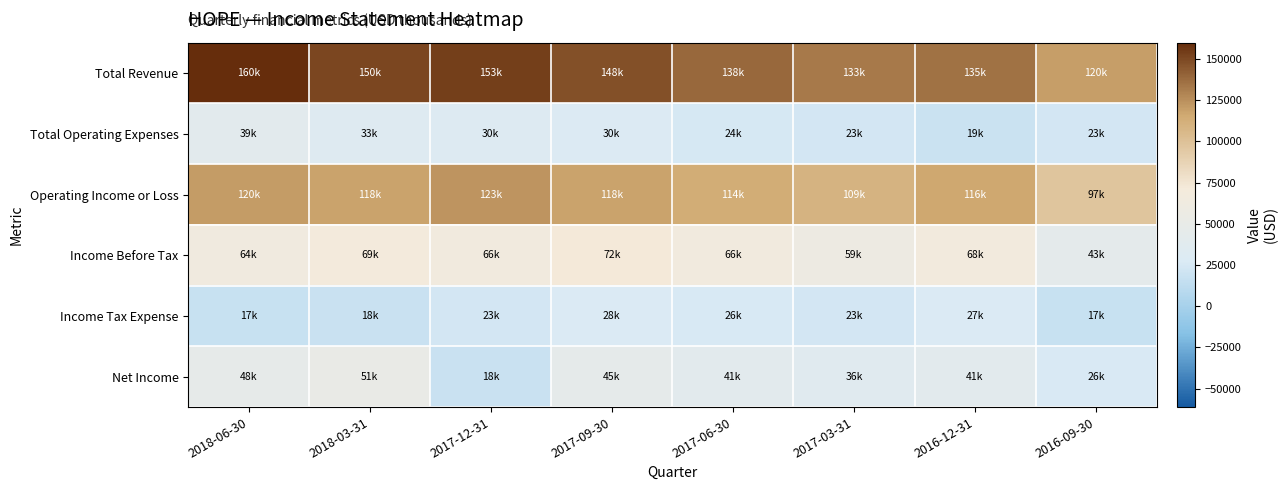

How many data points does each series have?

8